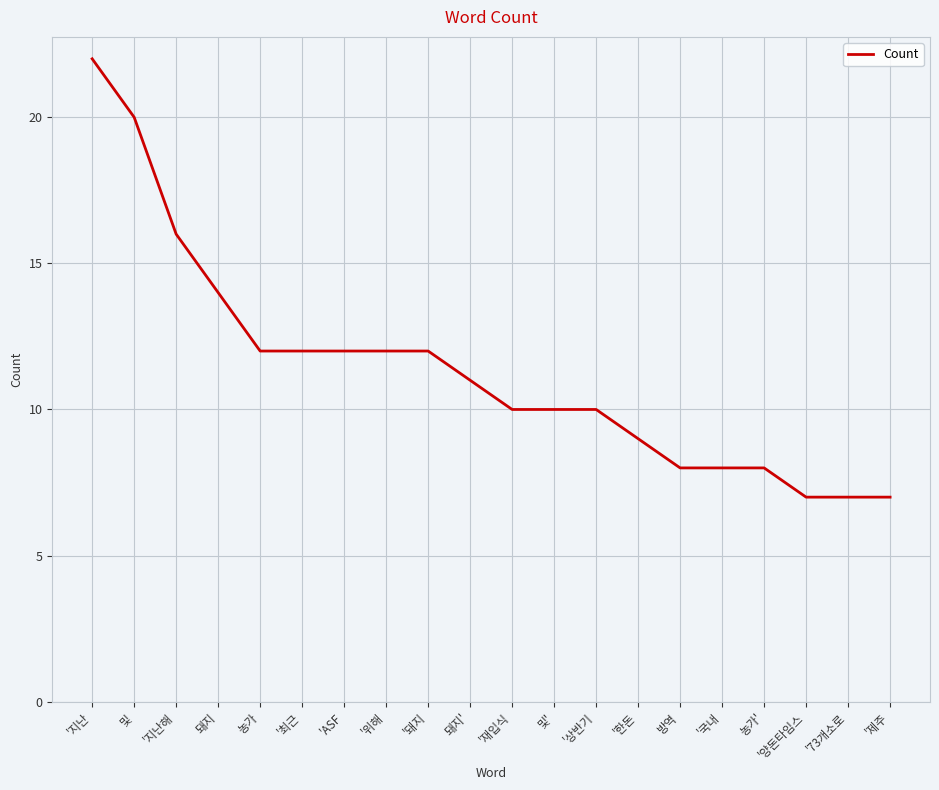

What is the approximate value at '제주, to the nearest 5?

5